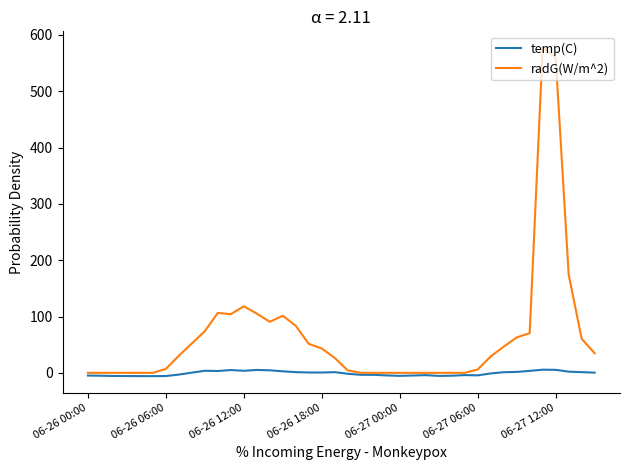

Rank the series by their maximum value, from highest to lowest.

radG(W/m^2), temp(C)